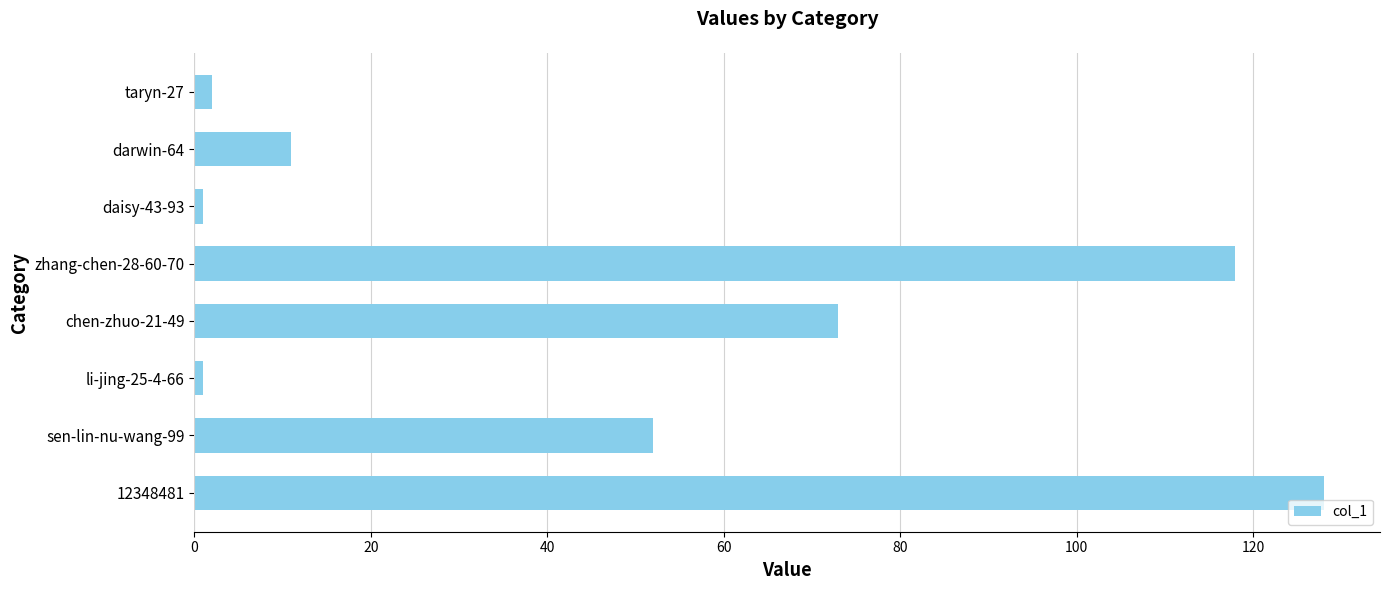

True or false: the data shows 118 at zhang-chen-28-60-70.

True